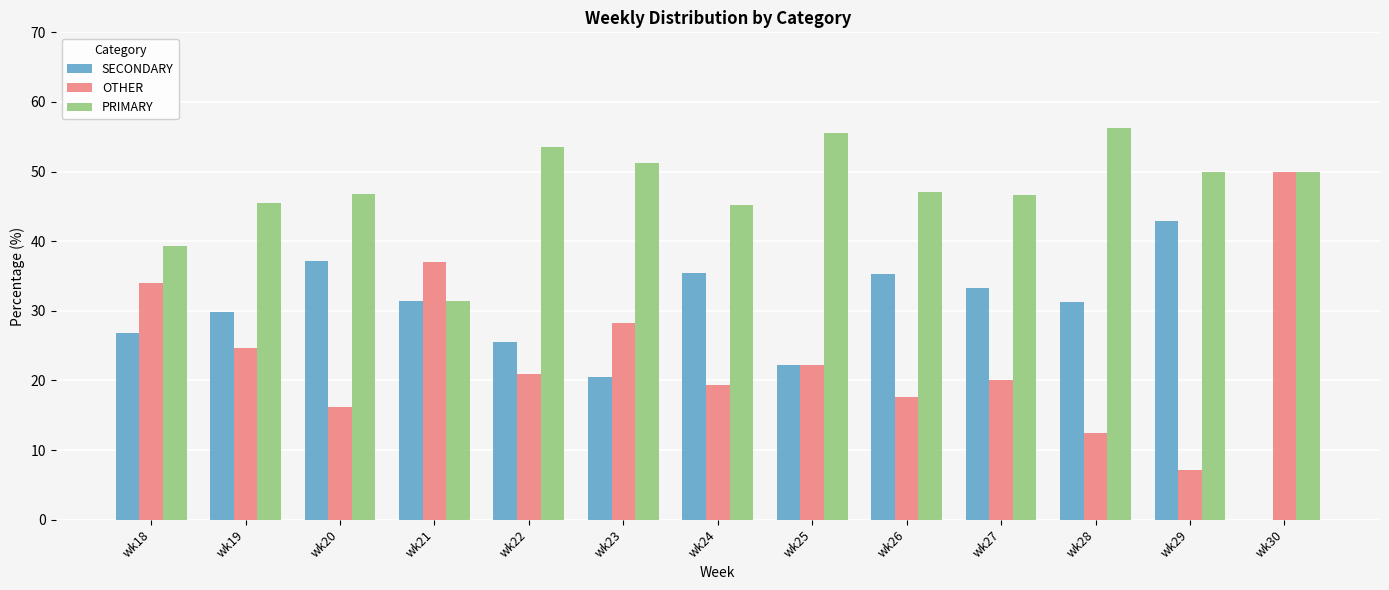

Which category has the highest value in the OTHER series?

wk30